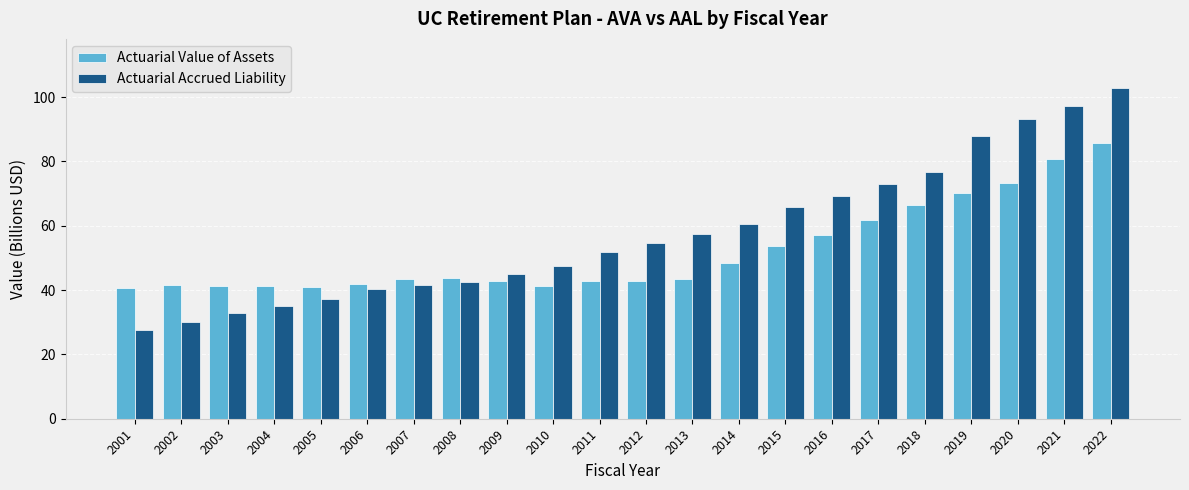

Rank the series at 2013 from lowest to highest value.

Actuarial Value of Assets, Actuarial Accrued Liability